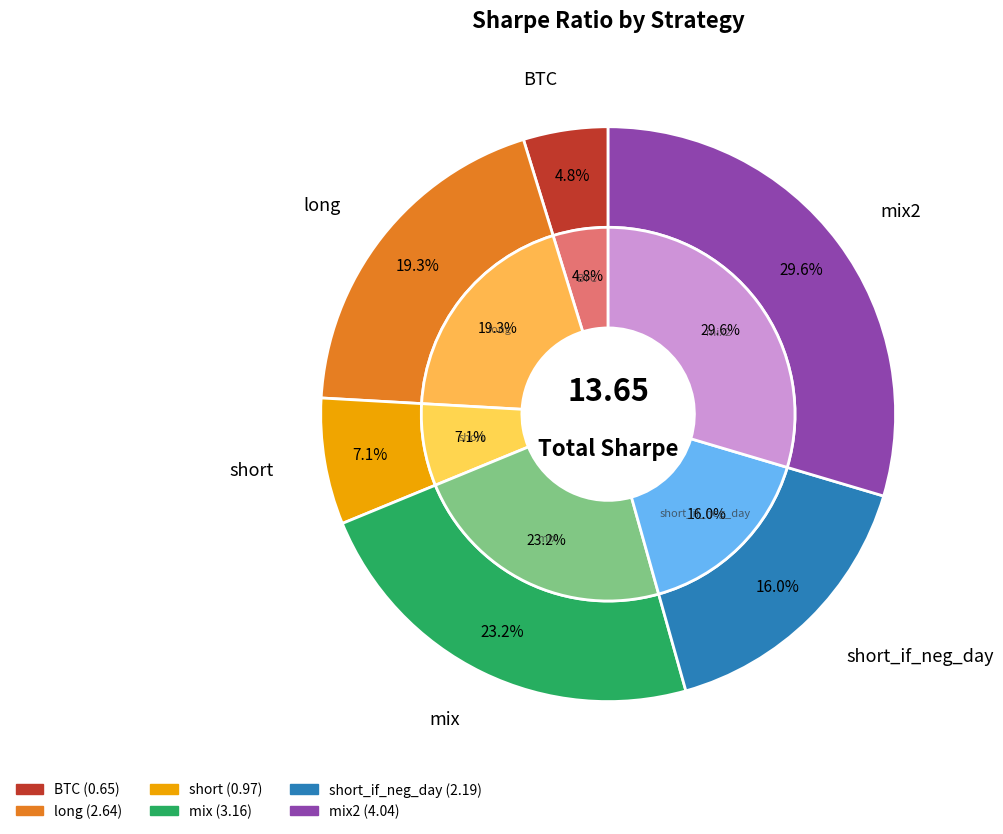

To the nearest percent, what is the difference between the largest and smallest slice percentages?

25%